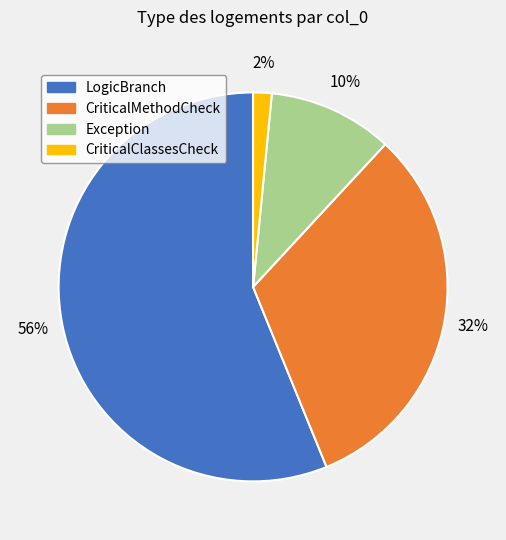

To the nearest percent, what is the average slice percentage?

25%